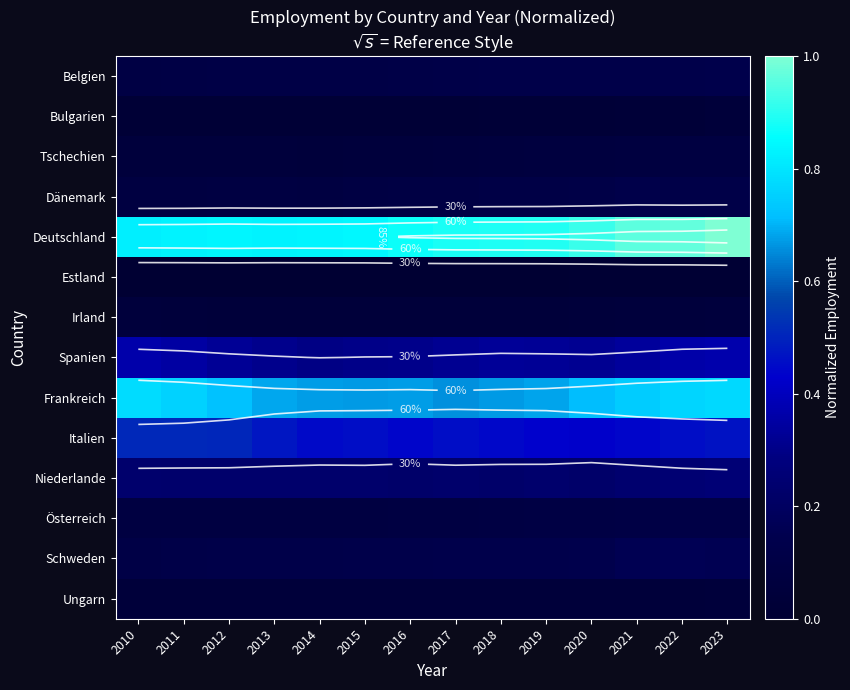

Which has a higher value, 2014 or 2018?

2018